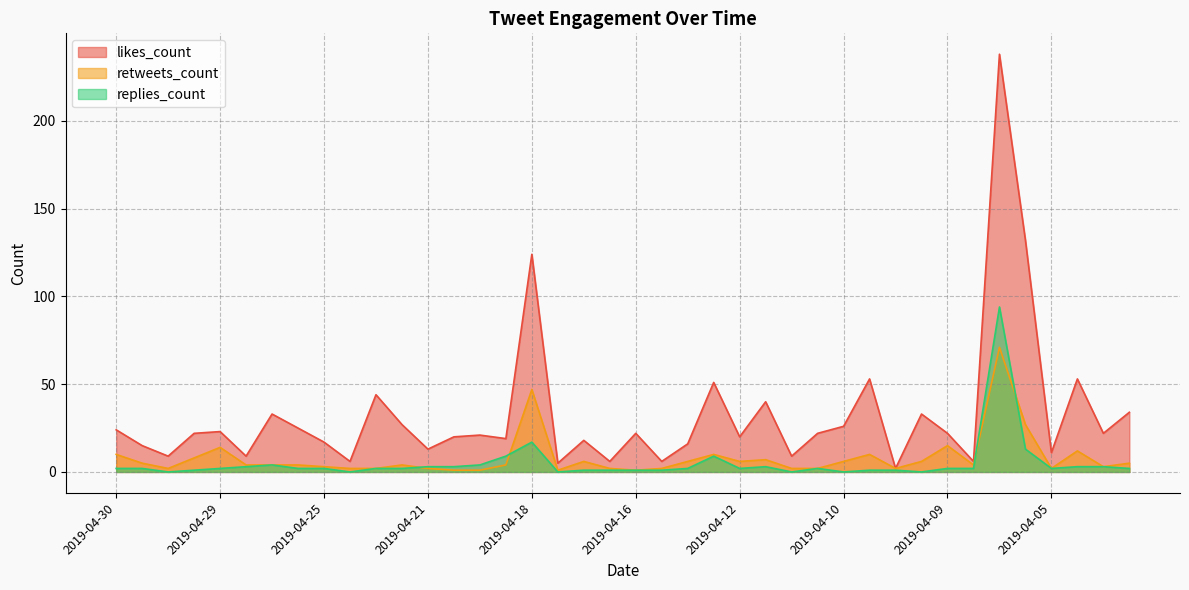

What is the value of the retweets_count point at the 35th from the left?

4